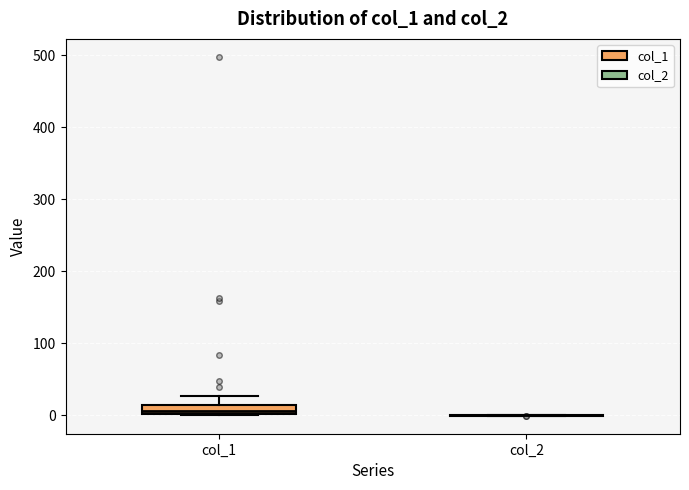

Where is the upper edge of the box for col_1 on the y-axis? The values are not printed on the chart, so give them approximately, as read against the axis.

10